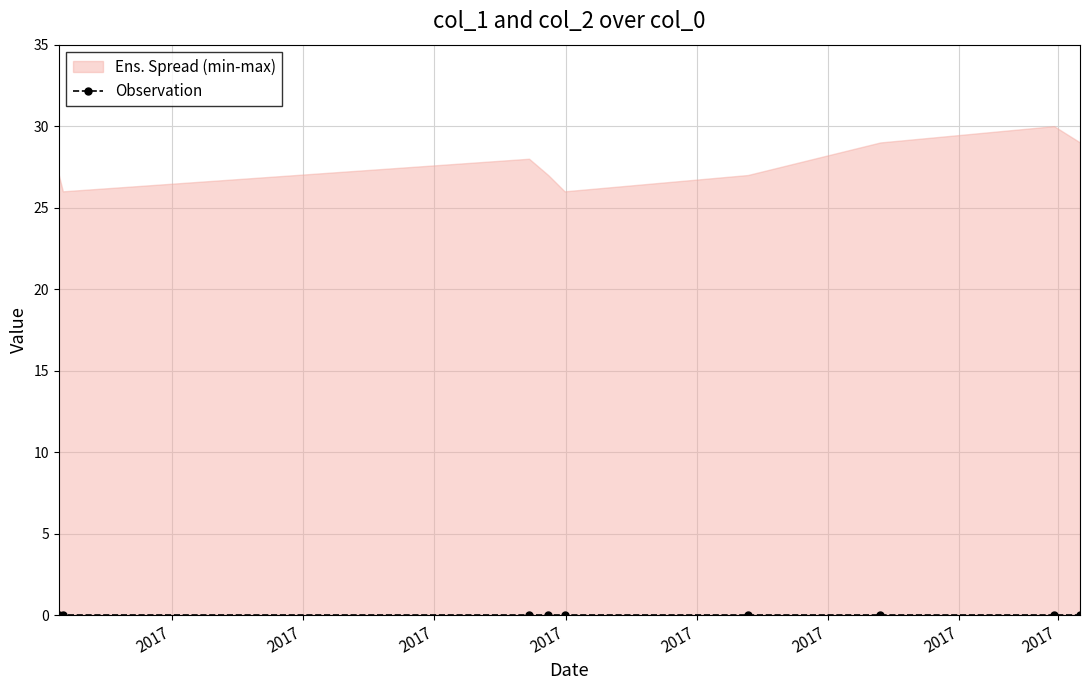

What is the total value across all series at 1502881725?

27